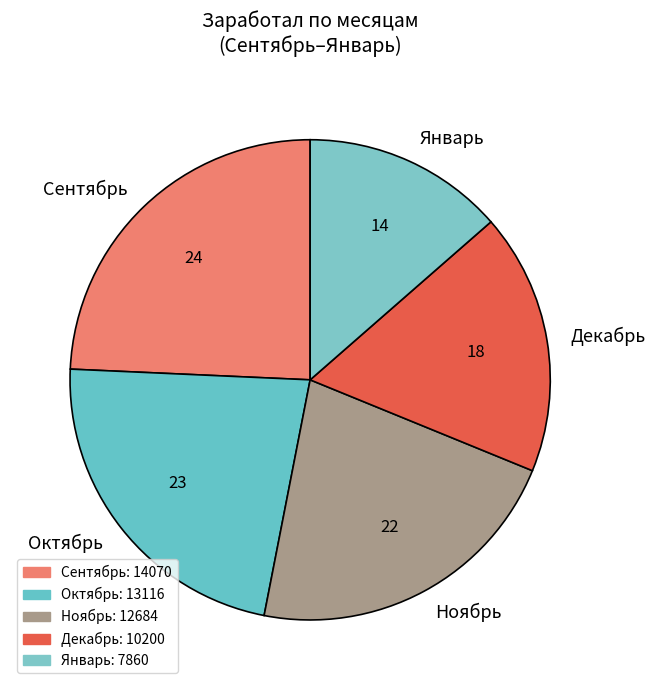

Between Сентябрь and Ноябрь, which is larger?

Сентябрь